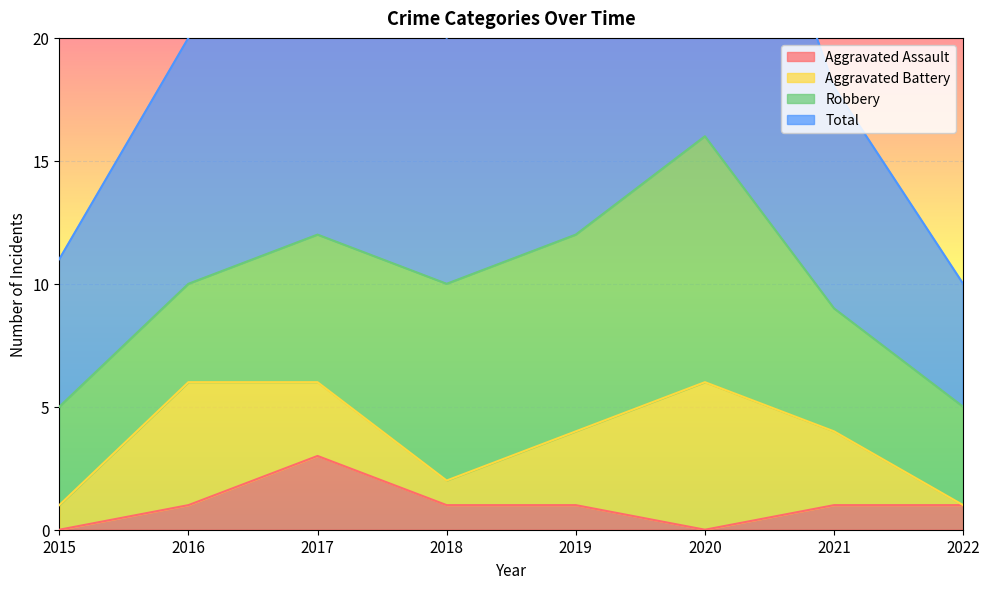

At which category is the sum across all series the highest?

2020